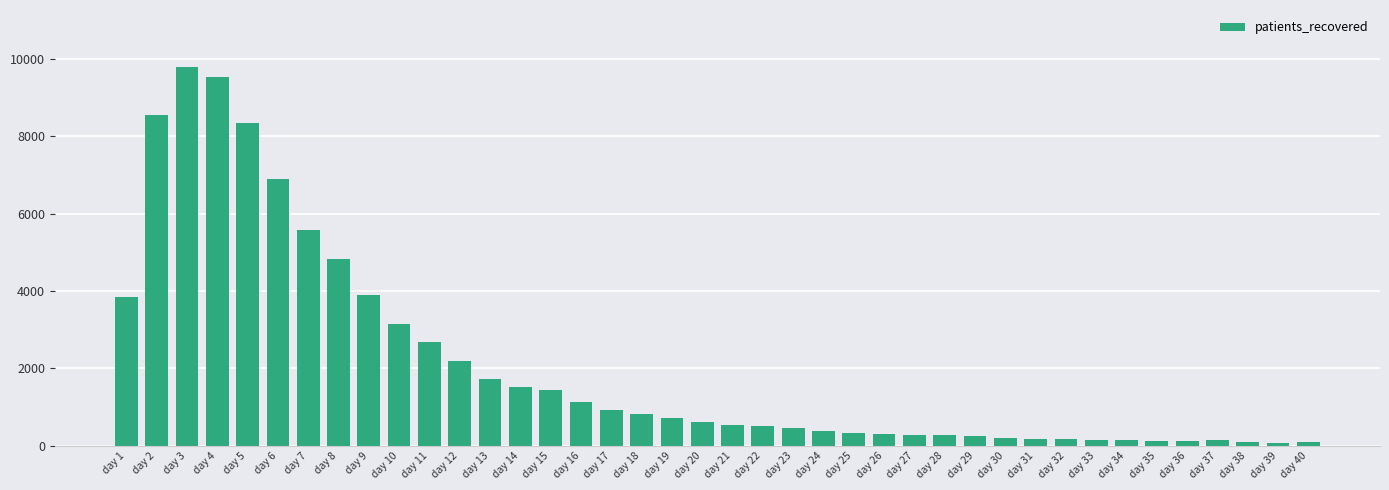

Is it true that the value at day 38 is 89?

True